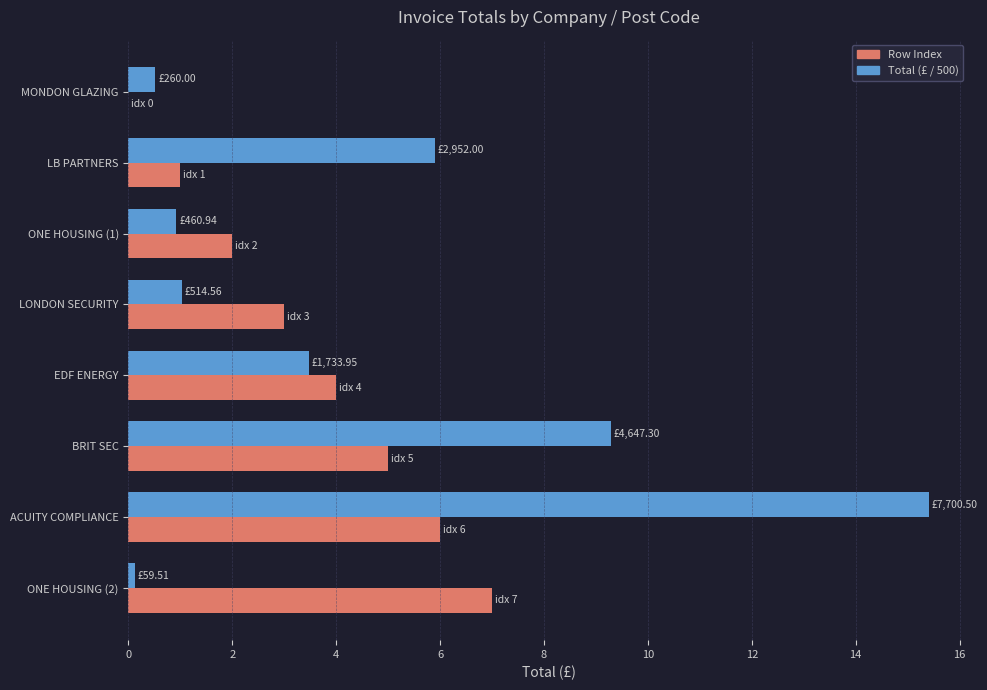

Between MONDON GLAZING and ONE HOUSING (2), which series saw the biggest shift?

Row Index